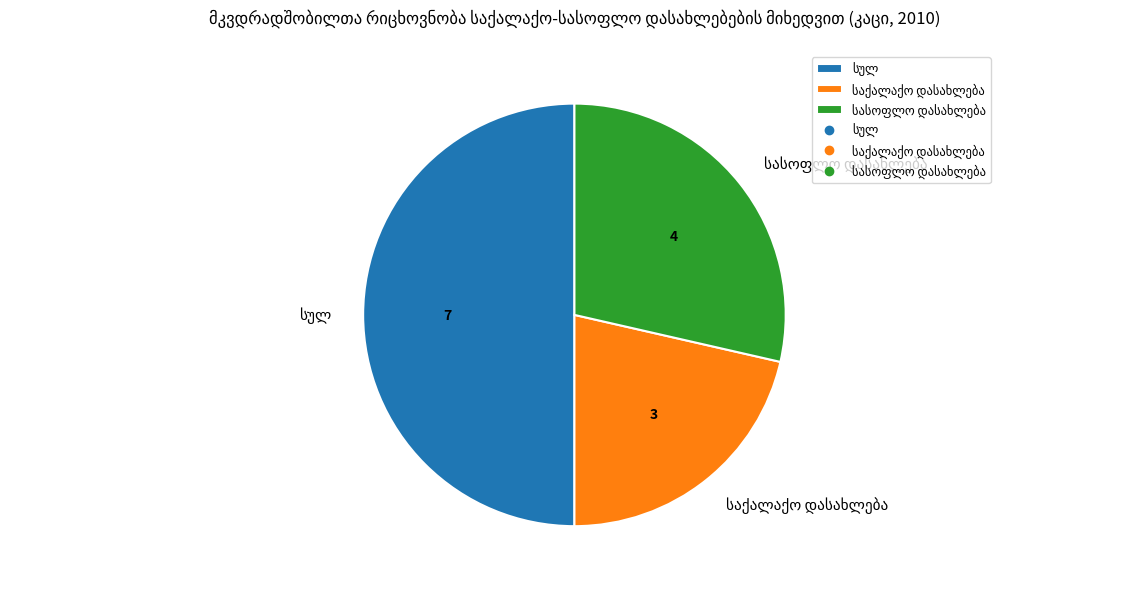

How many slices are in this pie chart?

3